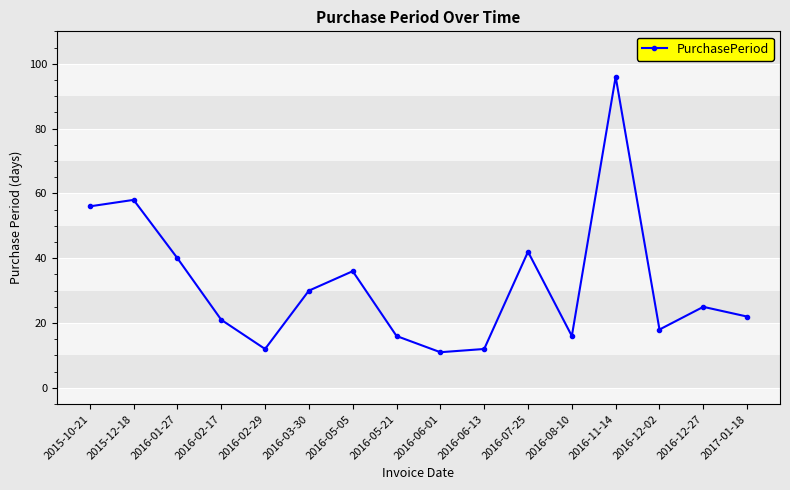

What position from the left is 2016-06-13?

10